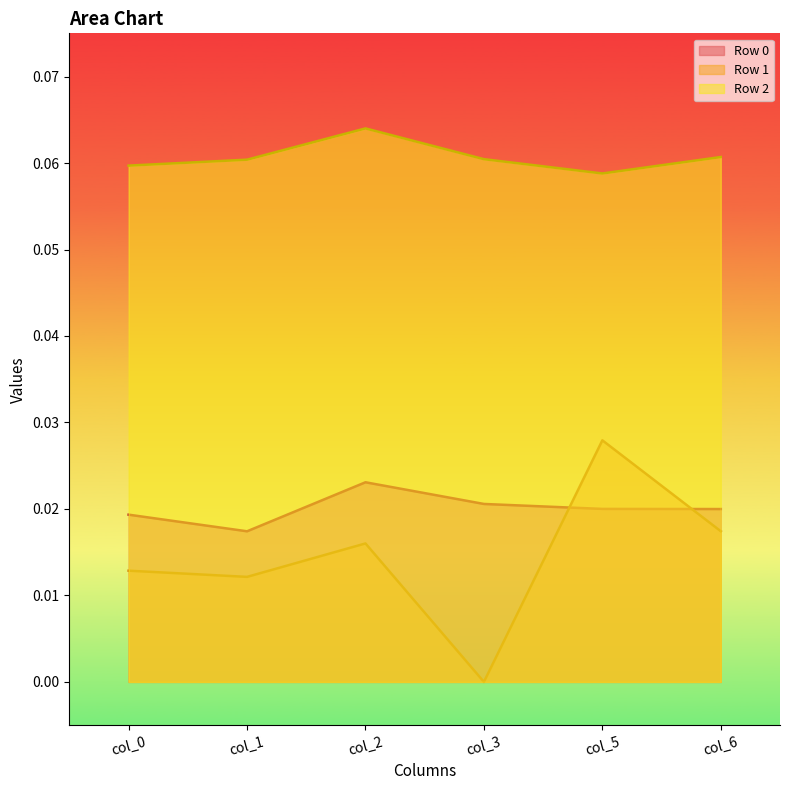

At which category is the sum across all series the highest?

col_5